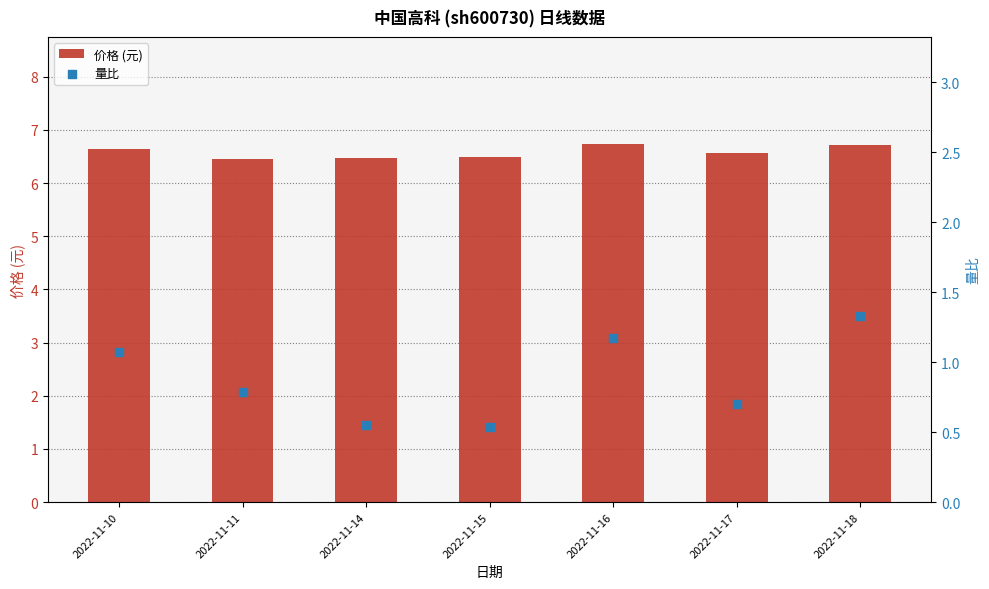

Which series contains the highest Y value?

价格 (元)